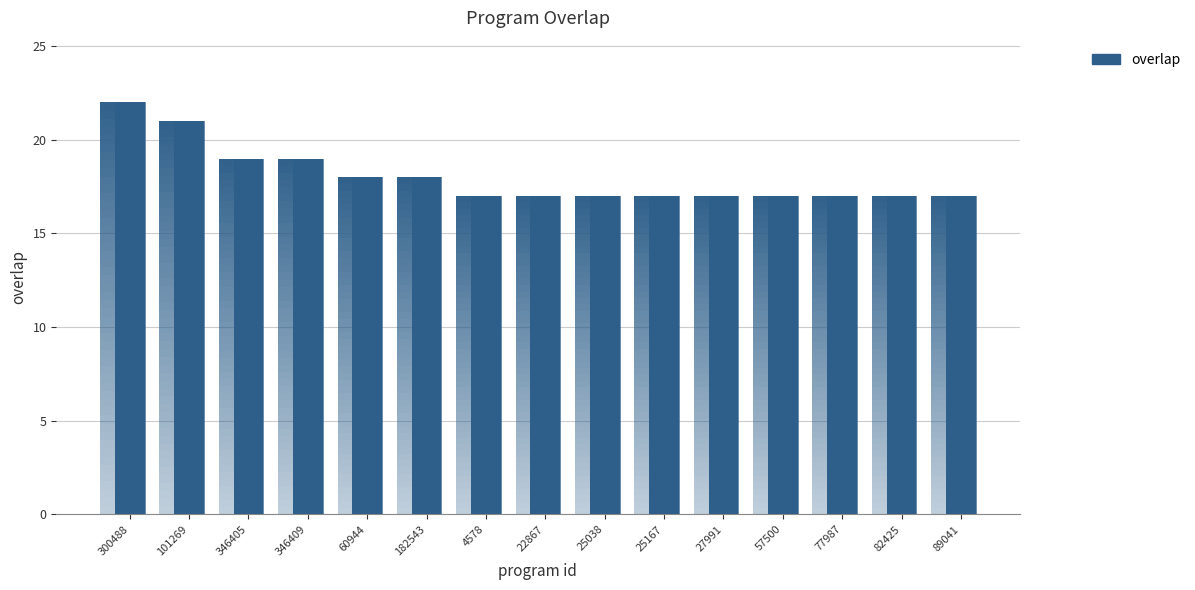

Which category has the lowest value across all series?

4578